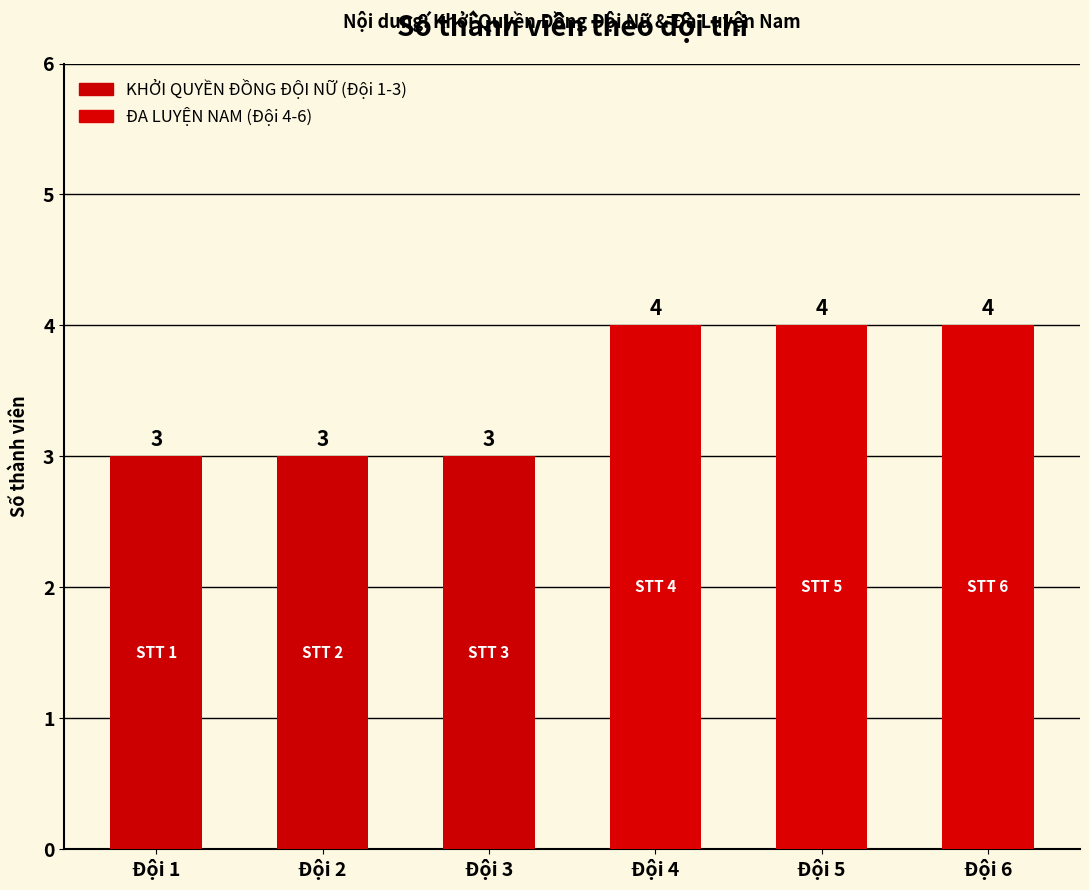

What is the value of the 3rd bar from the left?

3